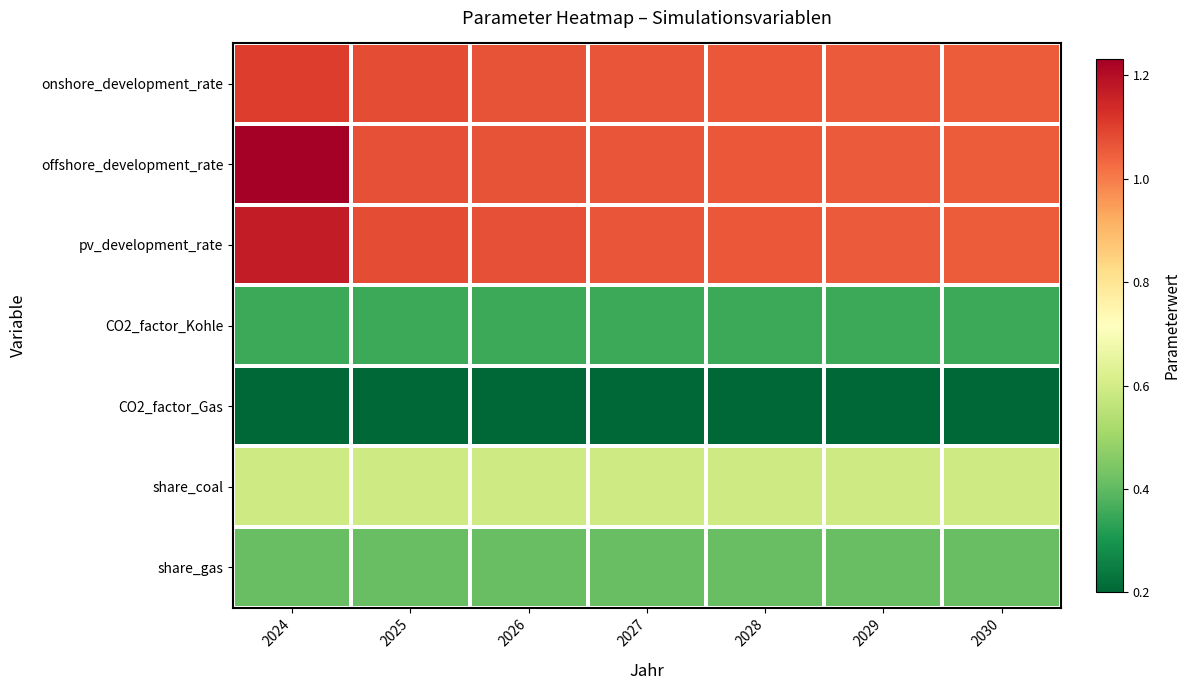

Which label corresponds to the smallest value in the chart?

2024